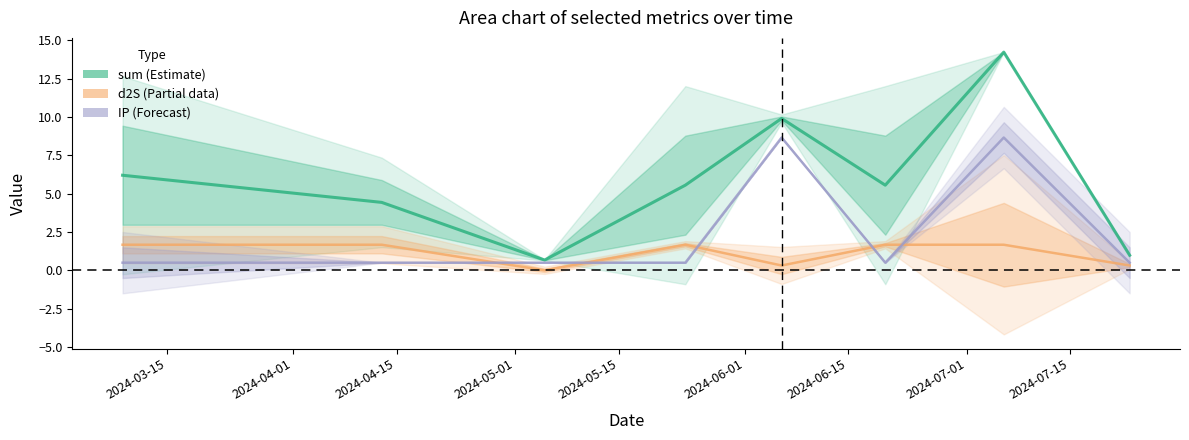

Which series has the largest range (max minus min)?

sum